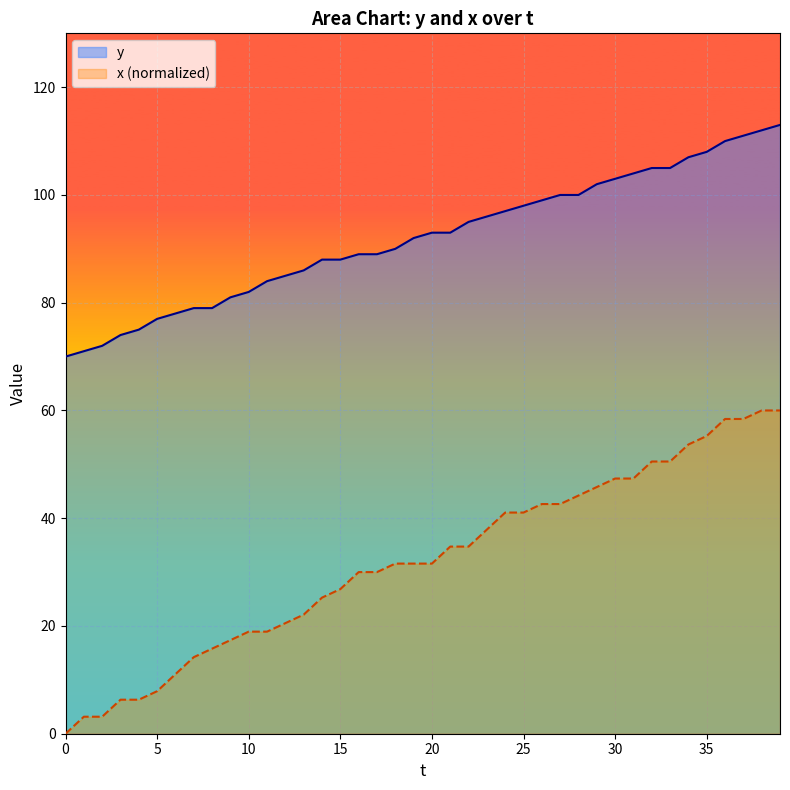

True or false: y and x cross at least once.

False